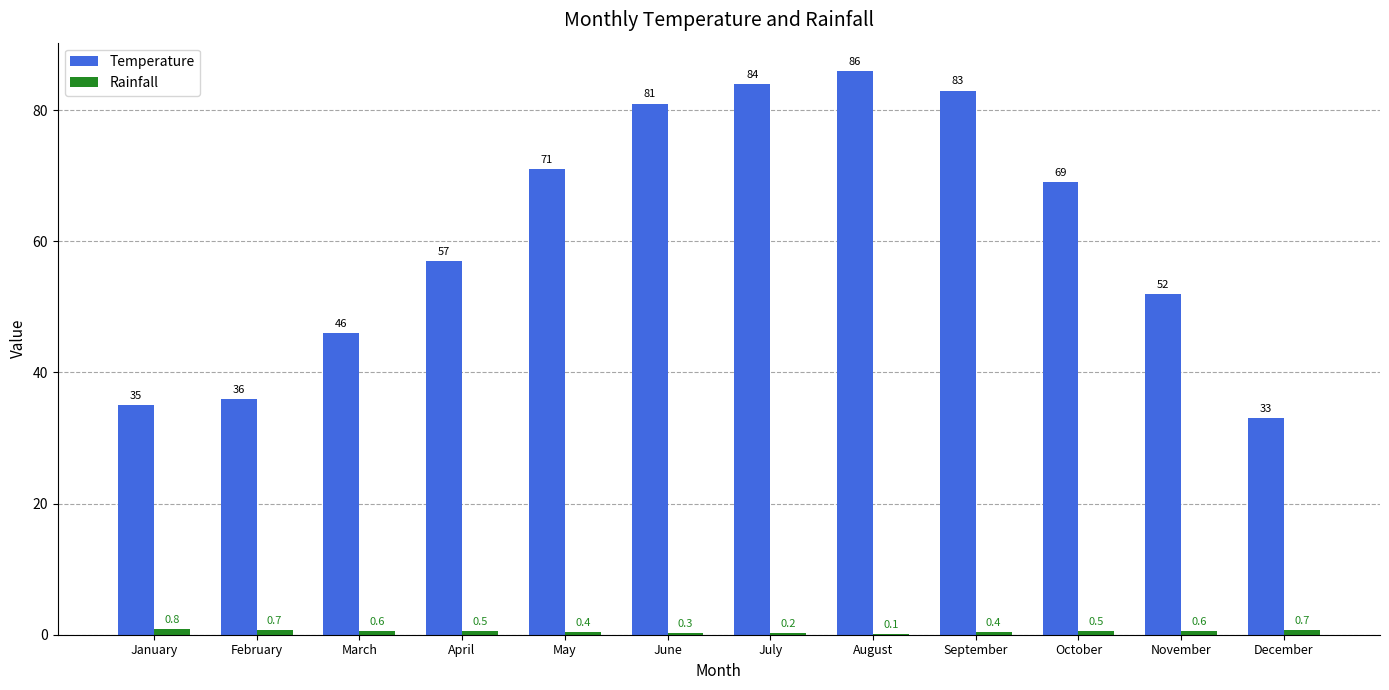

True or false: Temperature has a value of 81.0 at June.

True